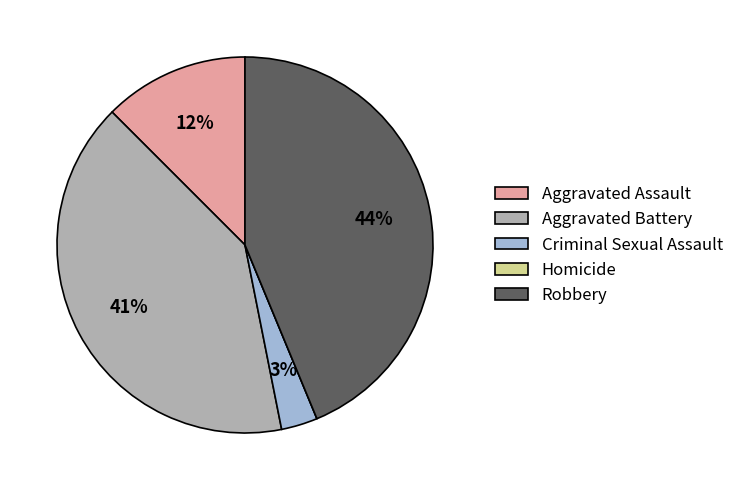

To the nearest percent, what is the average slice percentage?

20%